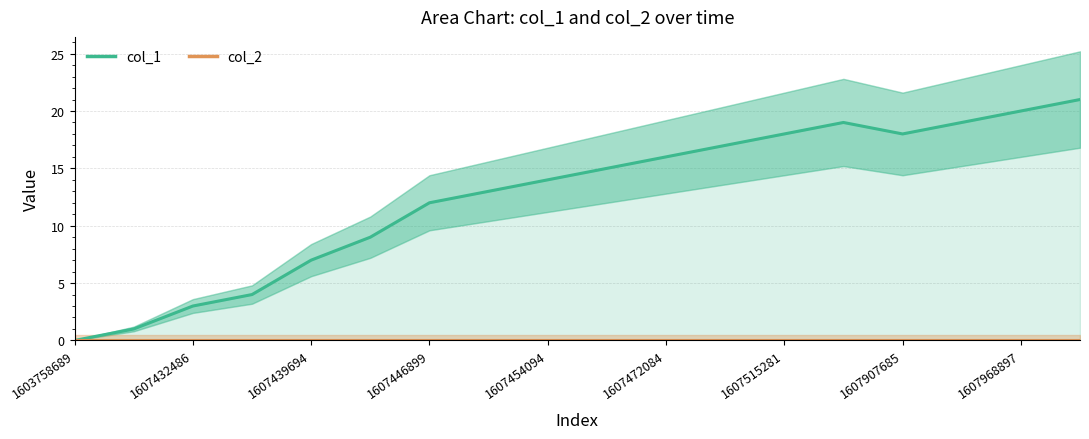

Does the chart display data point markers on the line(s)?

No